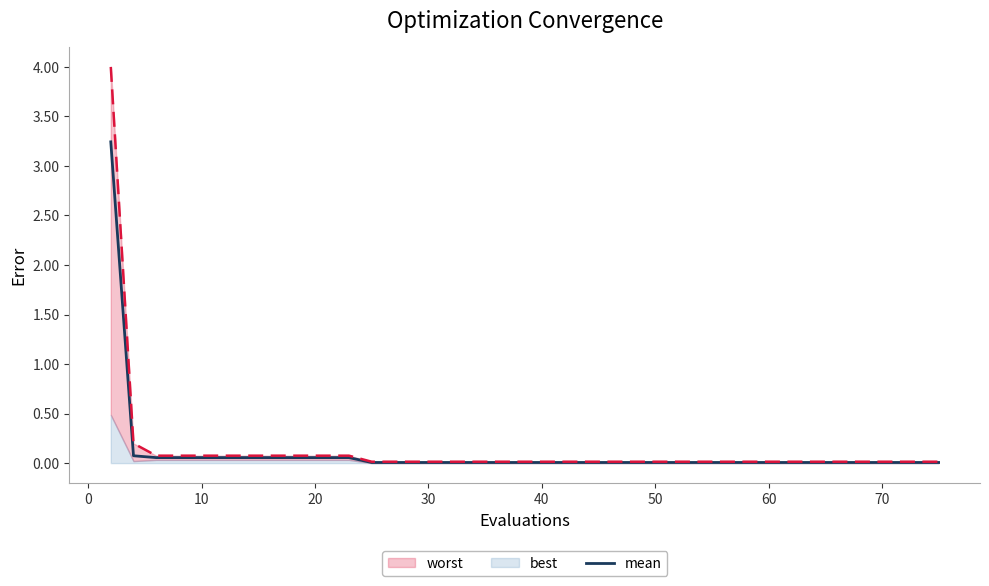

Reading left to right, what are all the values shown in this chart?

3.2	0.1	0.1	0.1	0.1	0.1	0.1	0.1	0.1	0.1	0.1	0.1	0.0	0.0	0.0	0.0	0.0	0.0	0.0	0.0	0.0	0.0	0.0	0.0	0.0	0.0	0.0	0.0	0.0	0.0	0.0	0.0	0.0	0.0	0.0	0.0	0.0	0.0	0.0	0.0